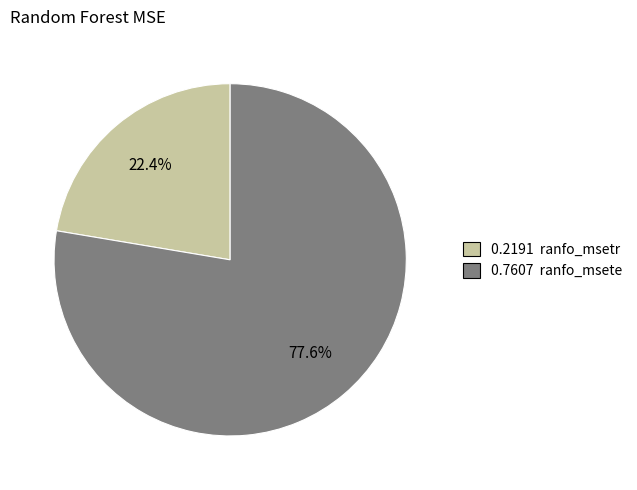

Is there any slice that represents more than half of the pie?

Yes